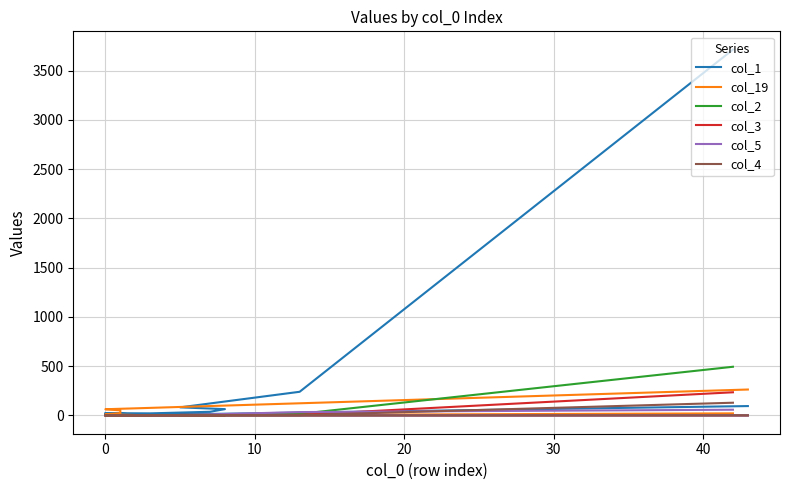

What is the sum of all col_19 values?

557